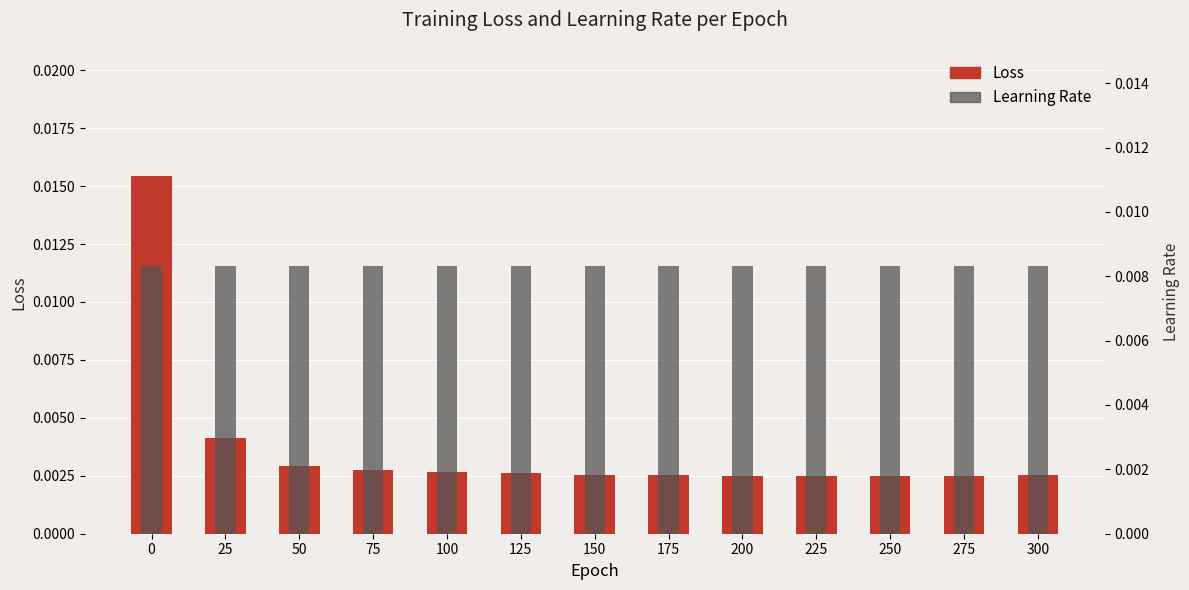

How many Loss values are between 0 and 1?

13